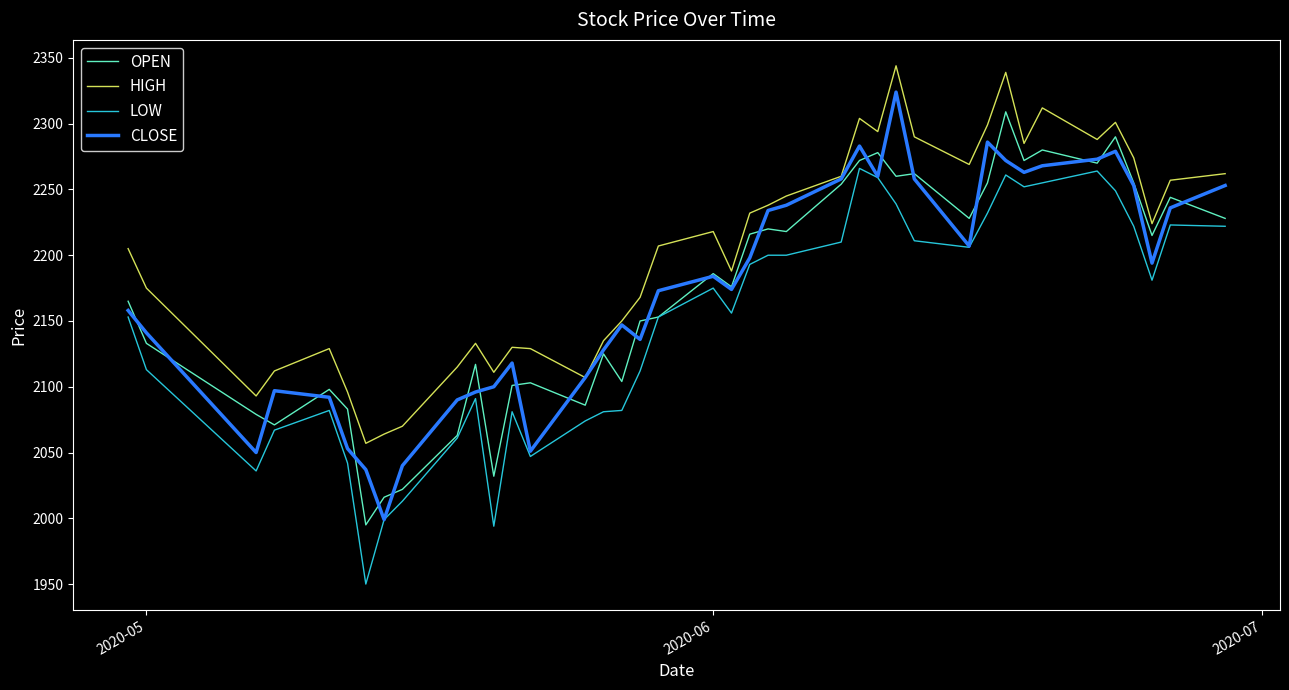

What is the lowest value of the CLOSE series?

1999